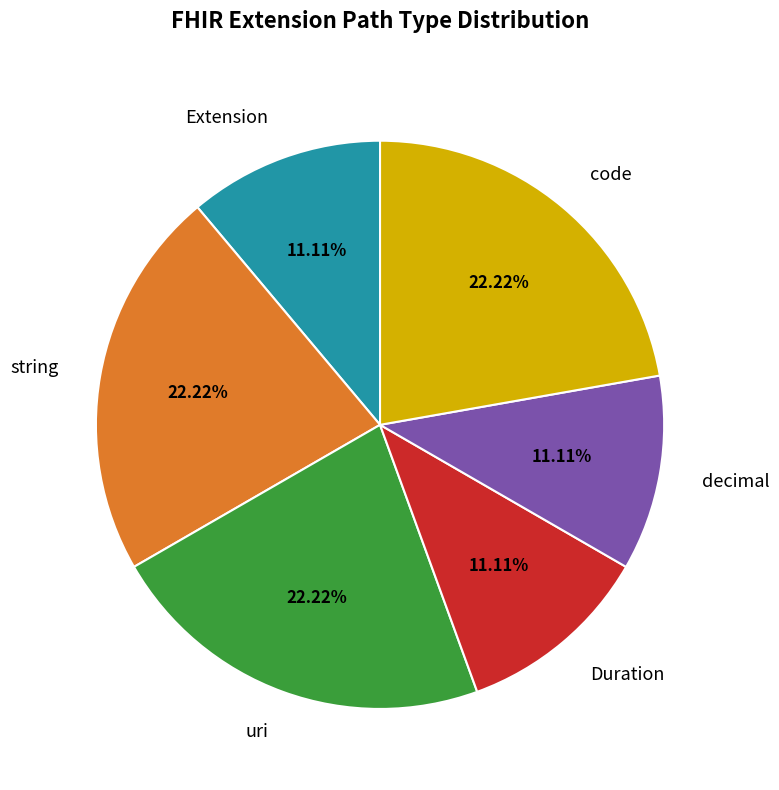

Does any single category account for the majority?

No